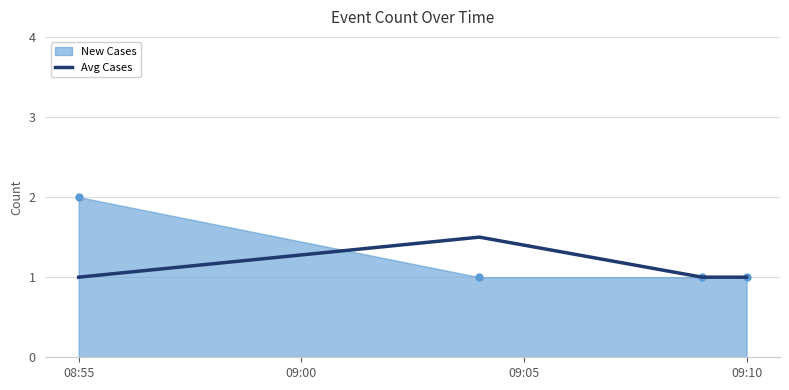

In Avg Cases, how many points are higher than both neighbors (excluding endpoints)?

1